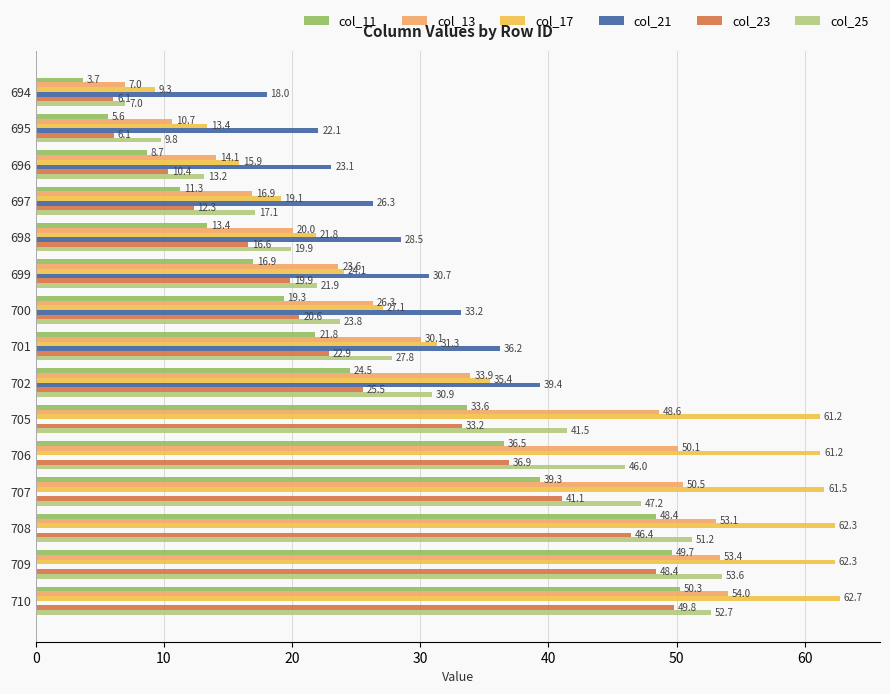

At which label is col_17 closest to 36?

702